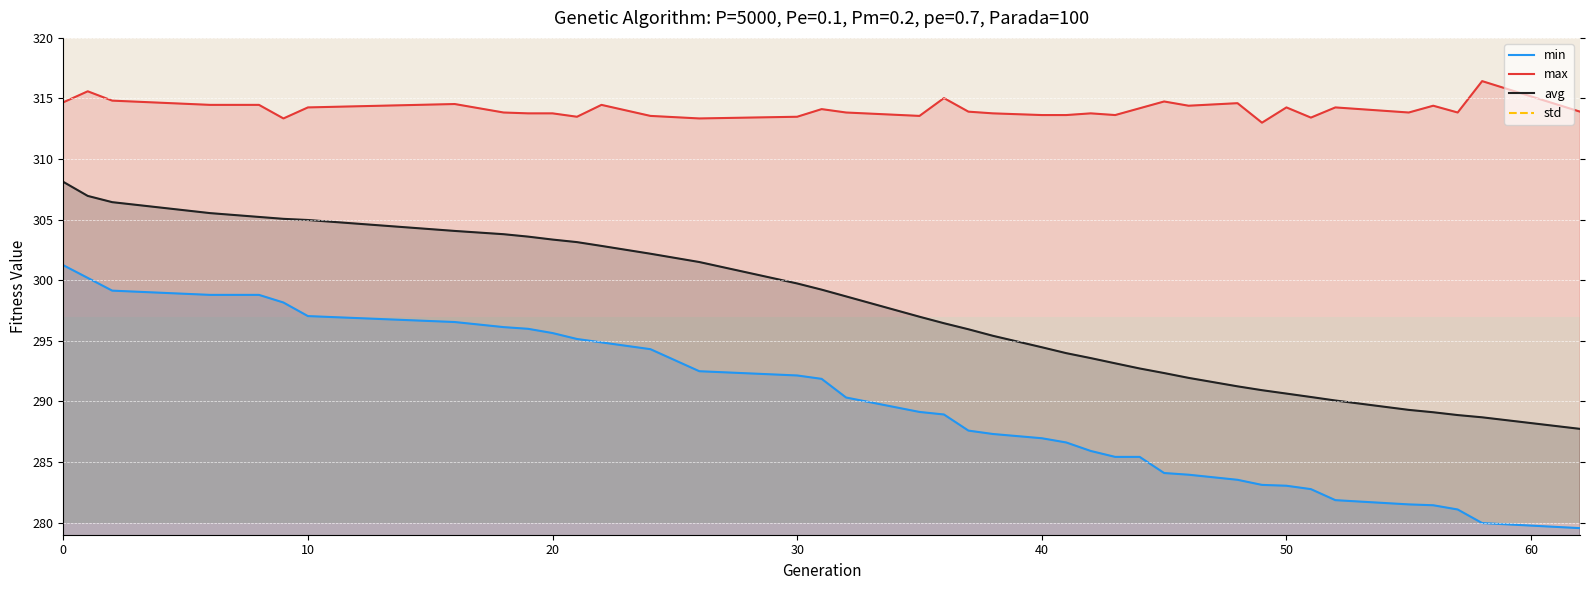

What is the lowest value of the max series?

313.0